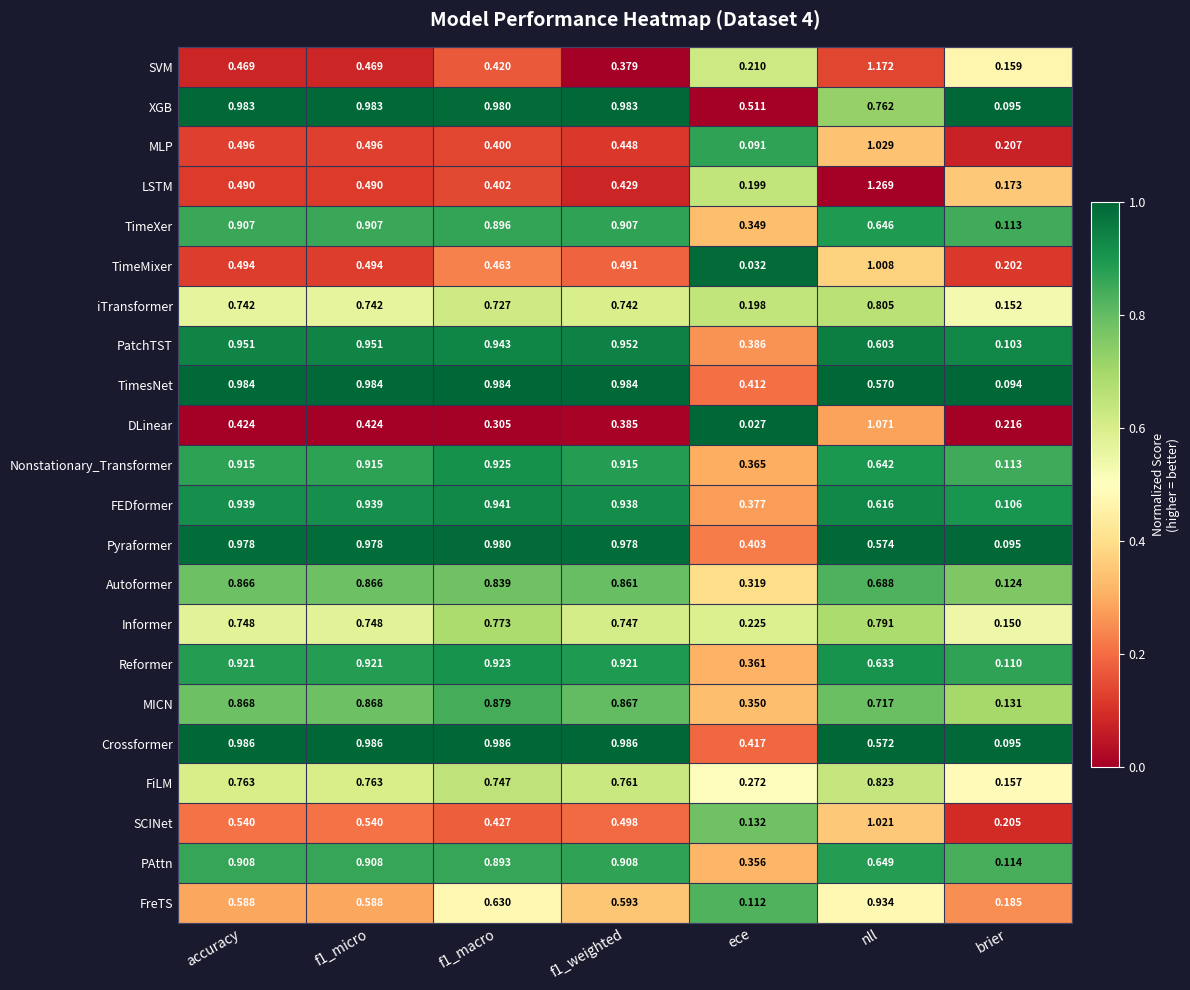

At which category does the chart reach its peak across all series?

nll